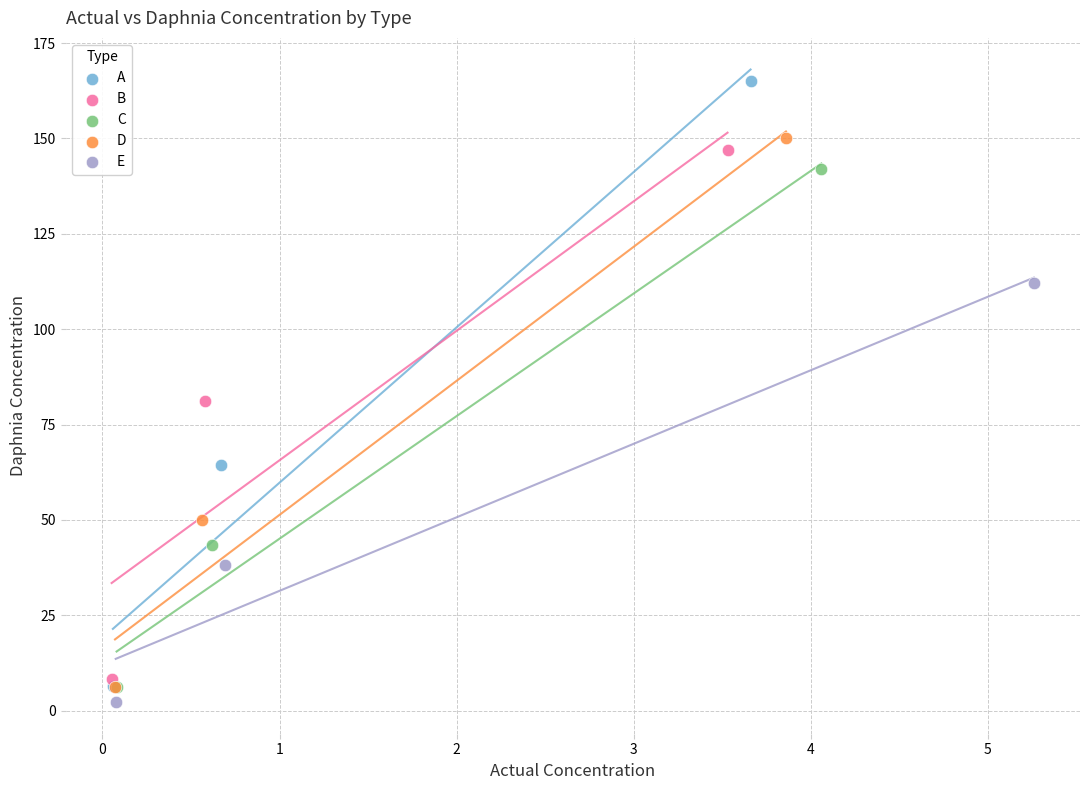

Which series contains the highest Y value?

A